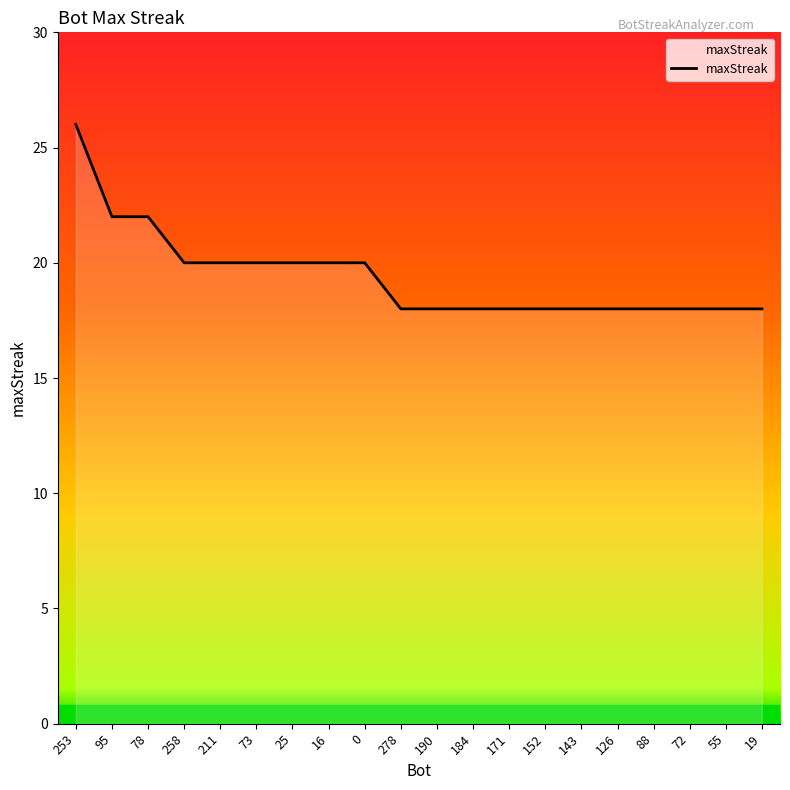

What is the ratio of the value at 95 to the value at 126?

1.2